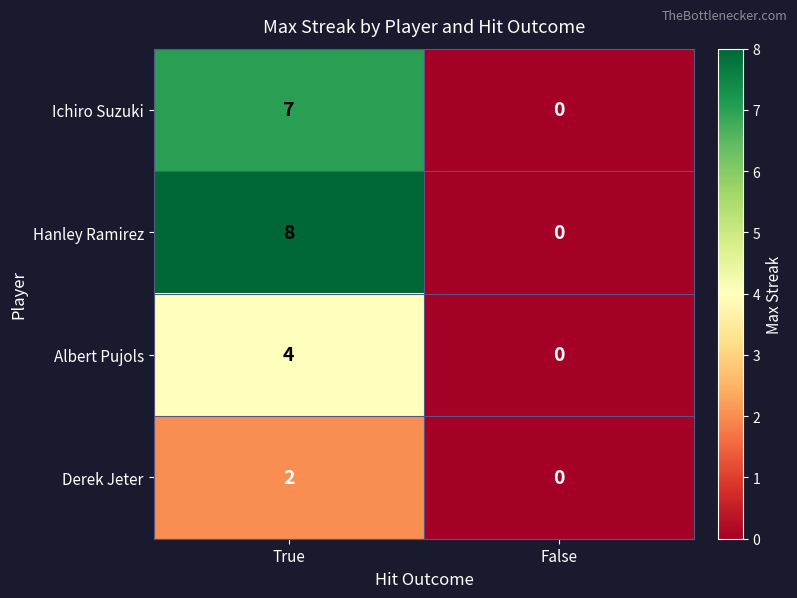

Reading right to left, what are all the values shown in this chart?

Ichiro Suzuki: 0	7
Hanley Ramirez: 0	8
Albert Pujols: 0	4
Derek Jeter: 0	2